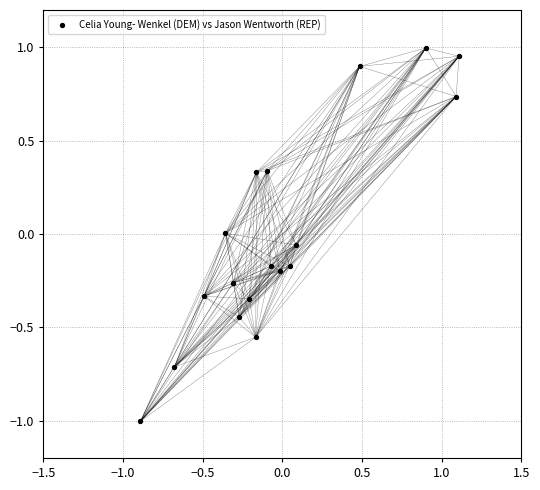

What is the range of X values (max minus min)?

2.0